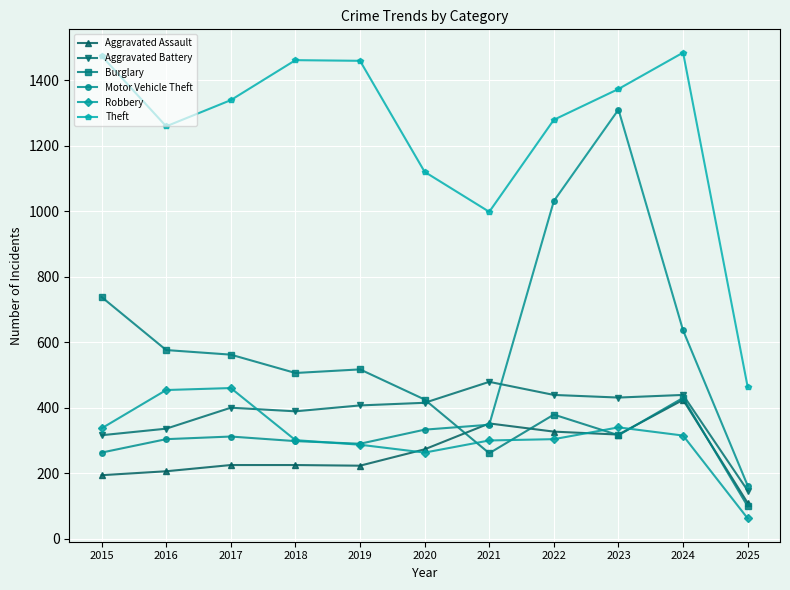

How many data points in Aggravated Assault are less than 225?

4